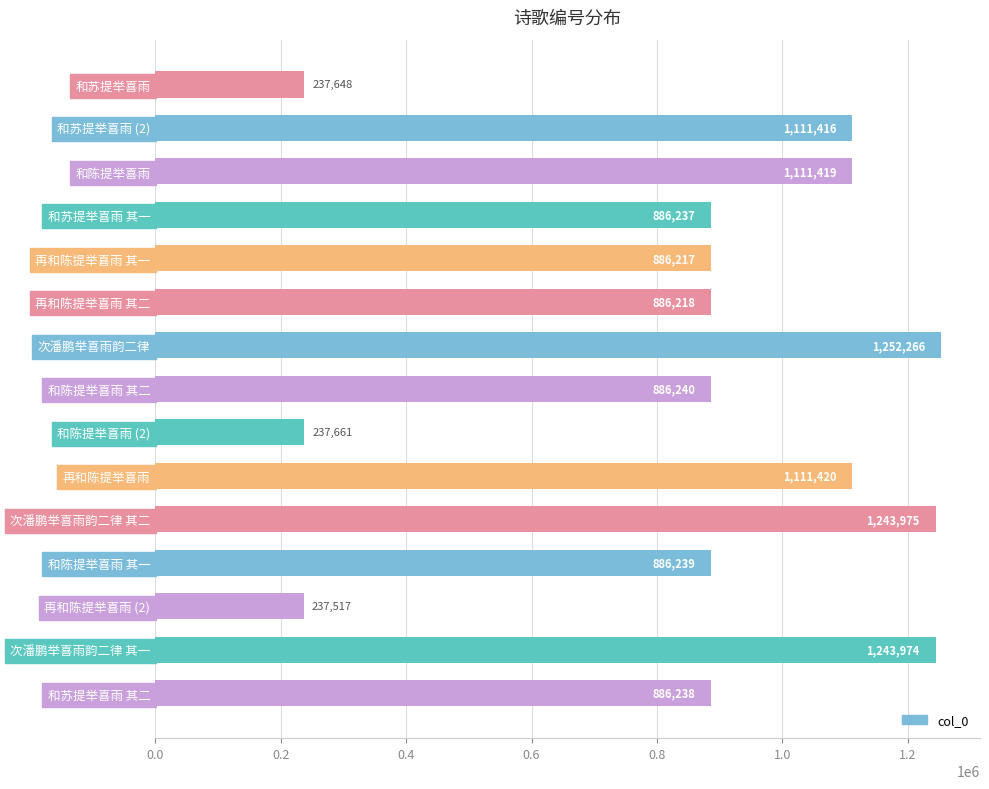

True or false: the data shows 886217 at 再和陈提举喜雨 其一.

True